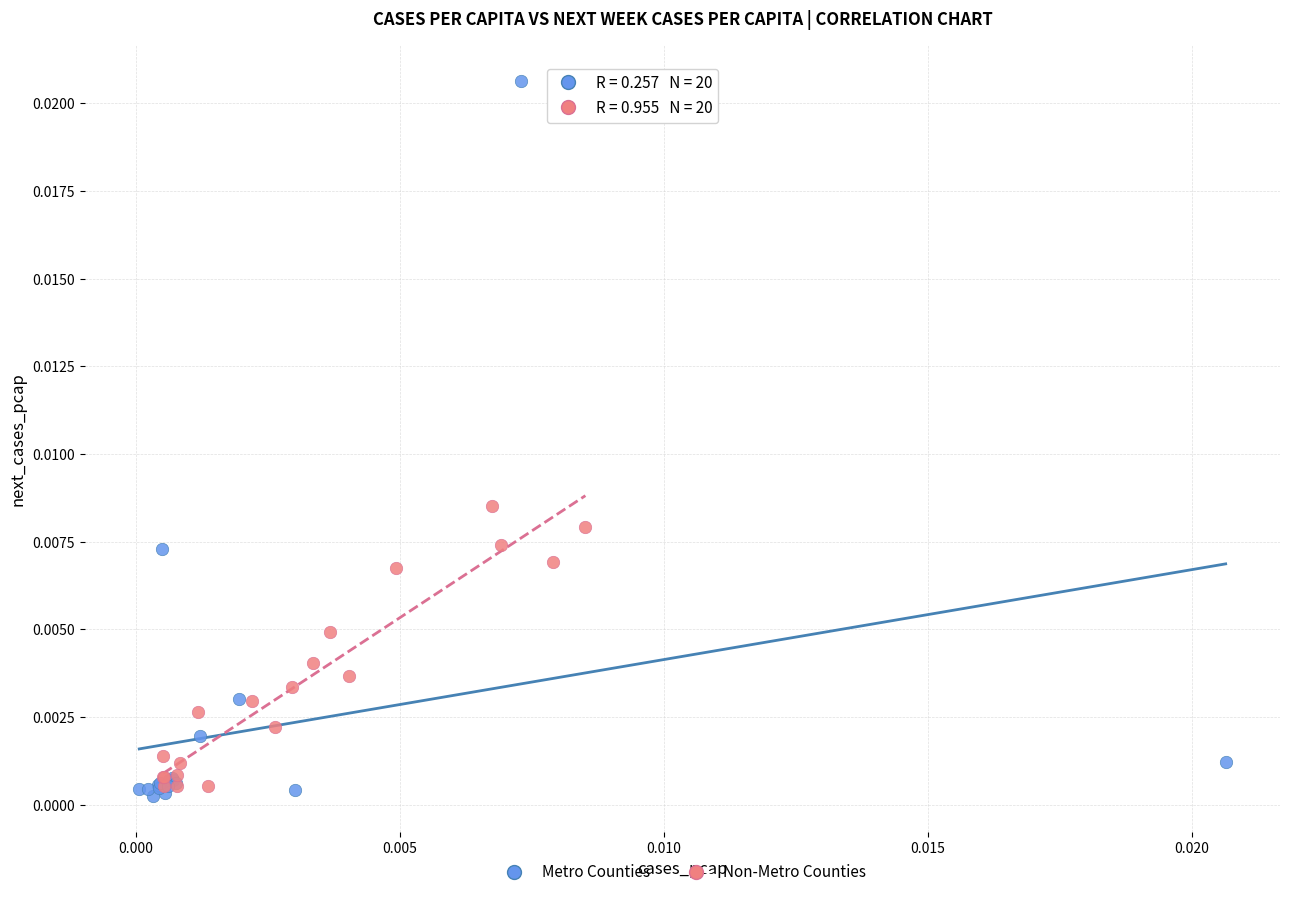

Which series has the largest Y range (max minus min)?

Metro Counties